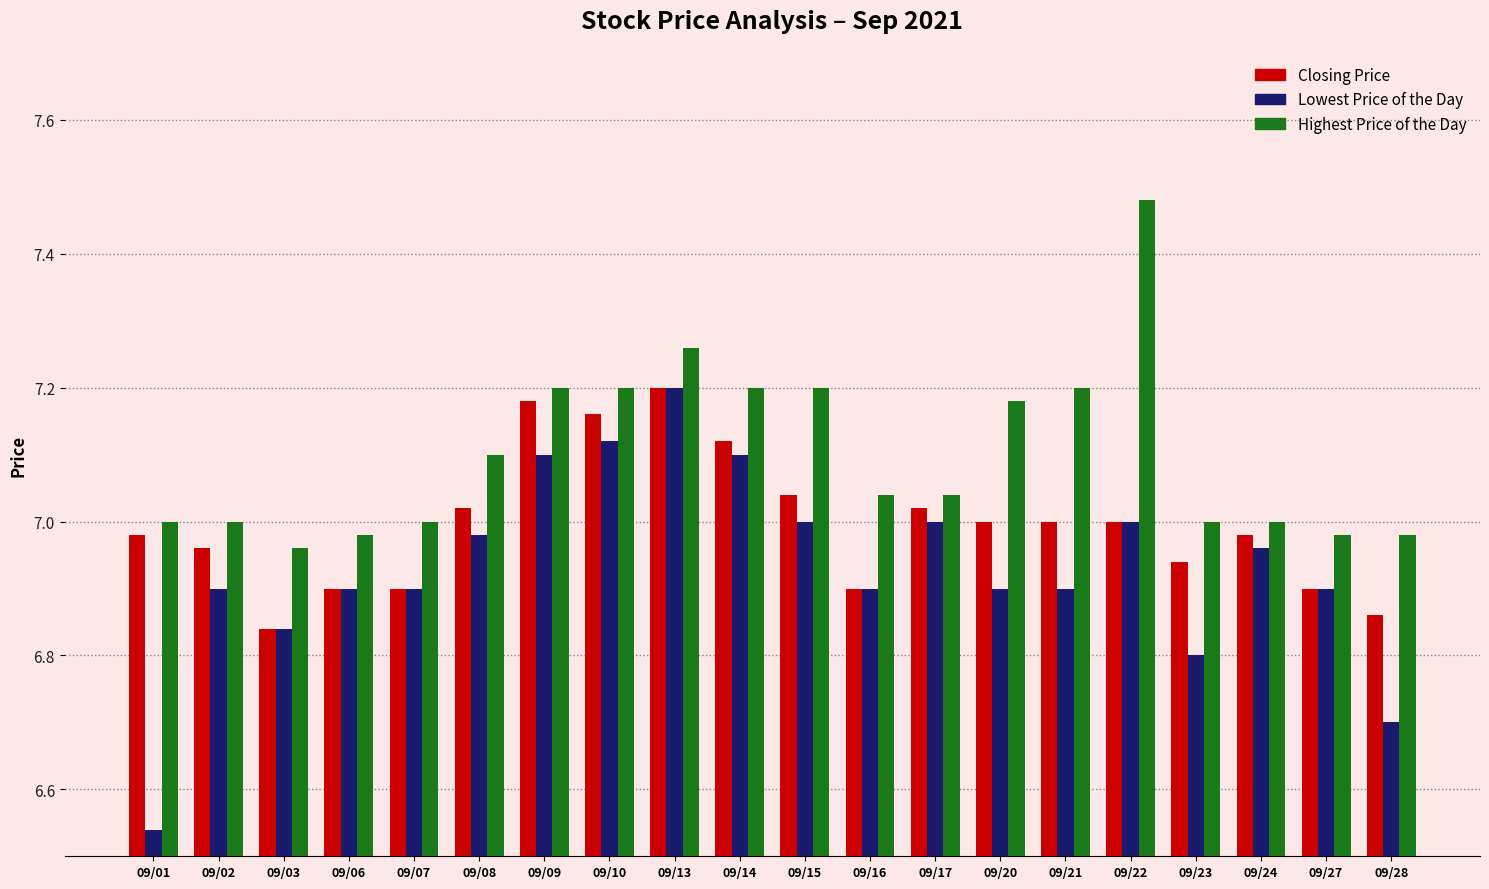

Are the bars grouped side by side (vs. stacked)?

Yes